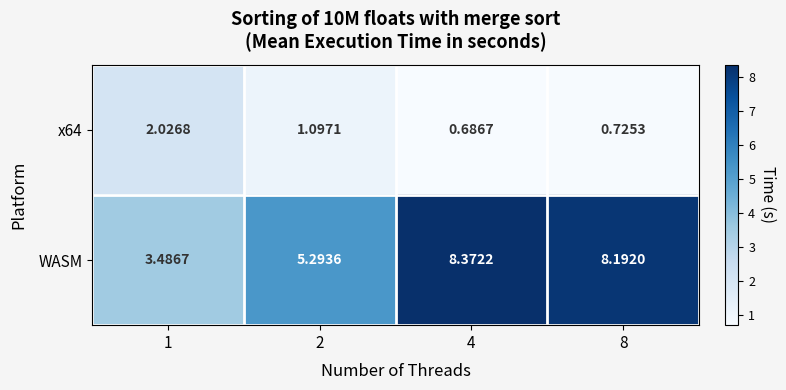

Which series has the largest total across all categories?

WASM